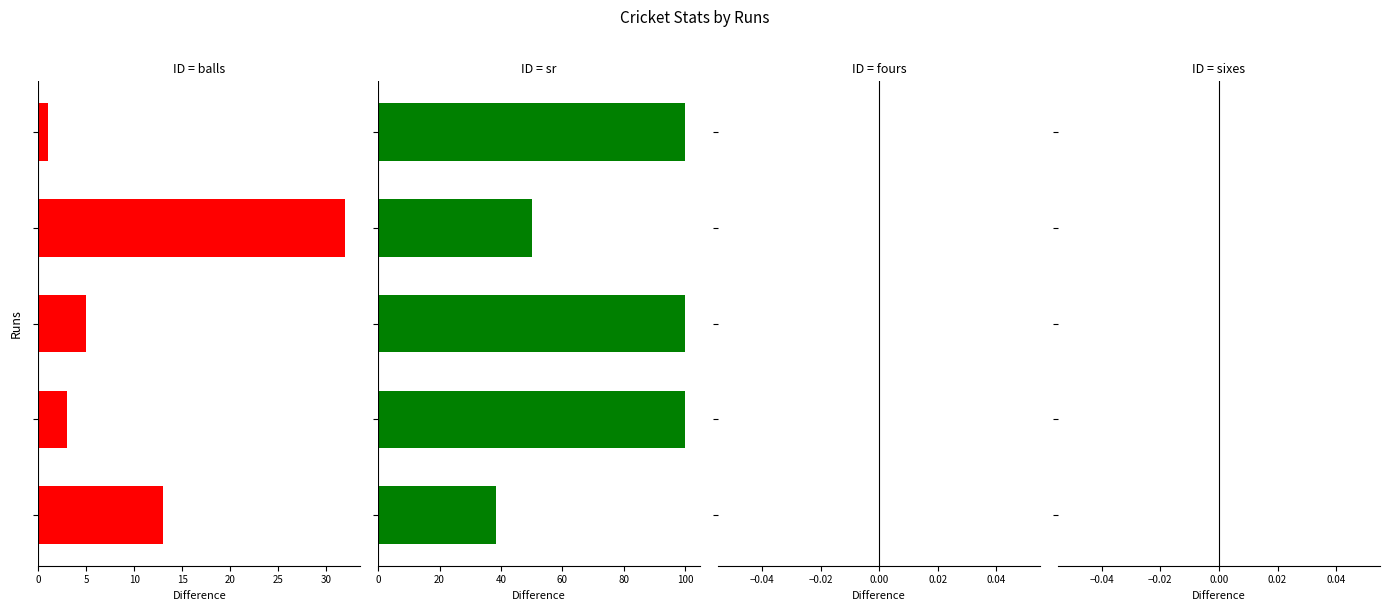

Between 10 and 20, which series saw the biggest shift?

balls